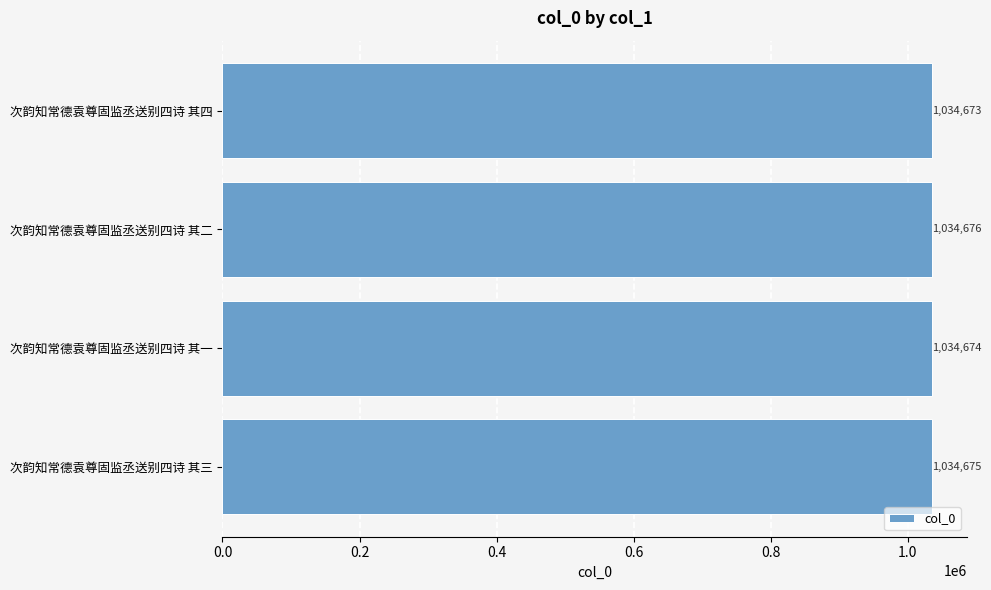

What is the sum of all values?

4138698